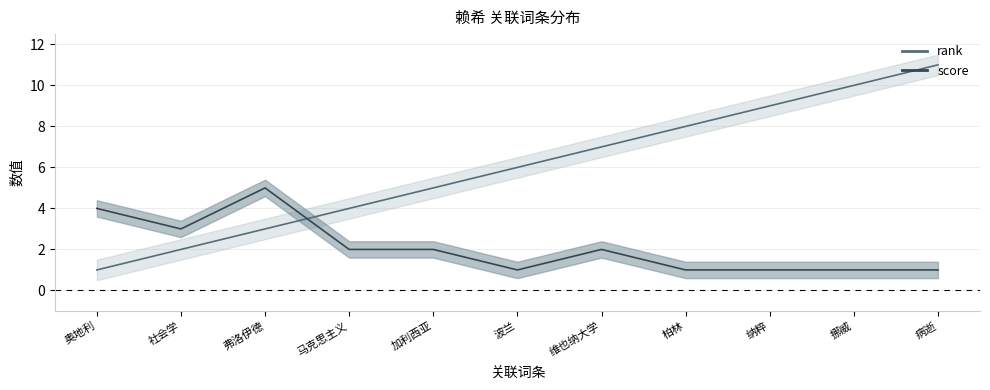

Is the value of score at 病逝 greater than the value of rank at 加利西亚?

No